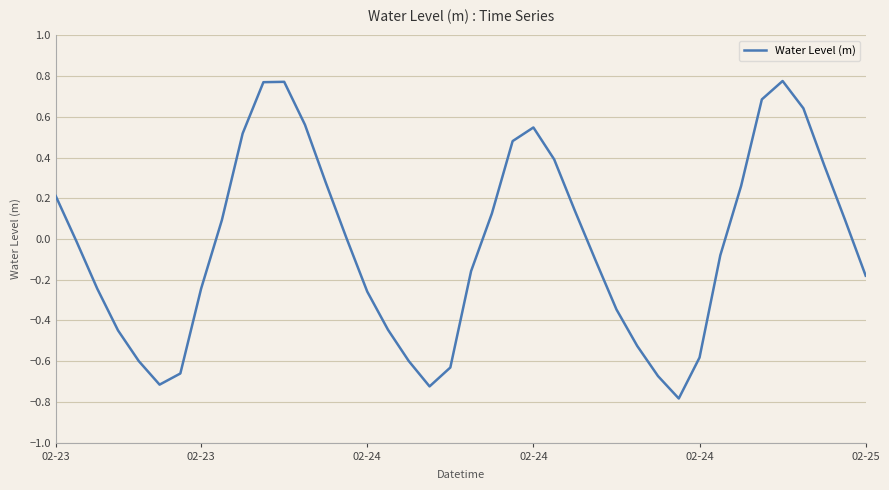

Count the number of data series in this chart.

1